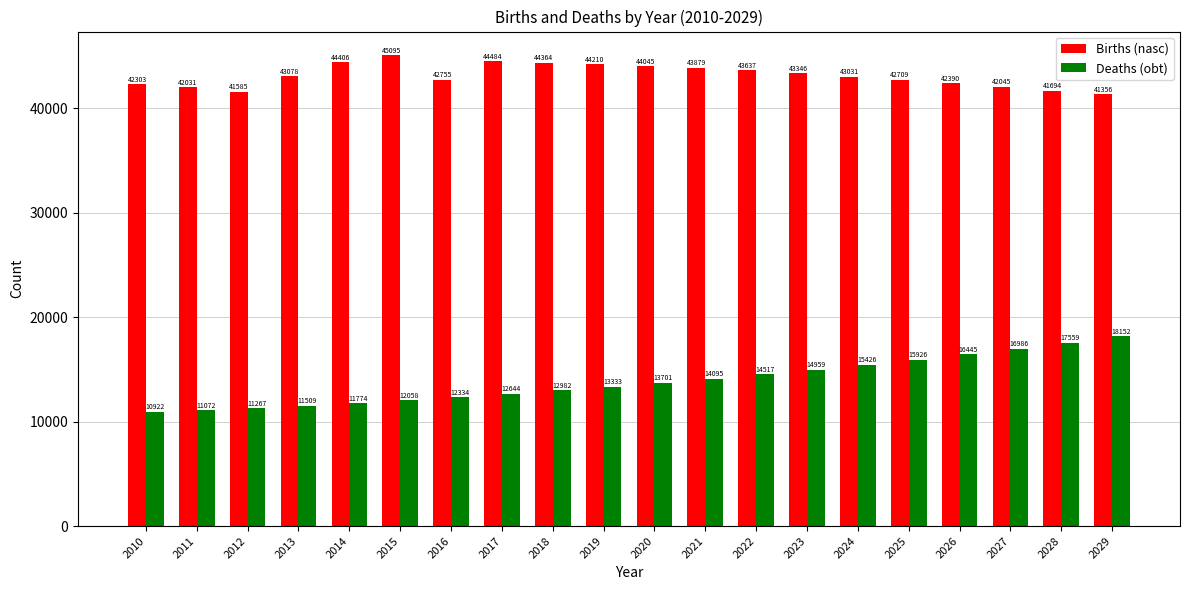

Which category has the highest value across all series?

2015